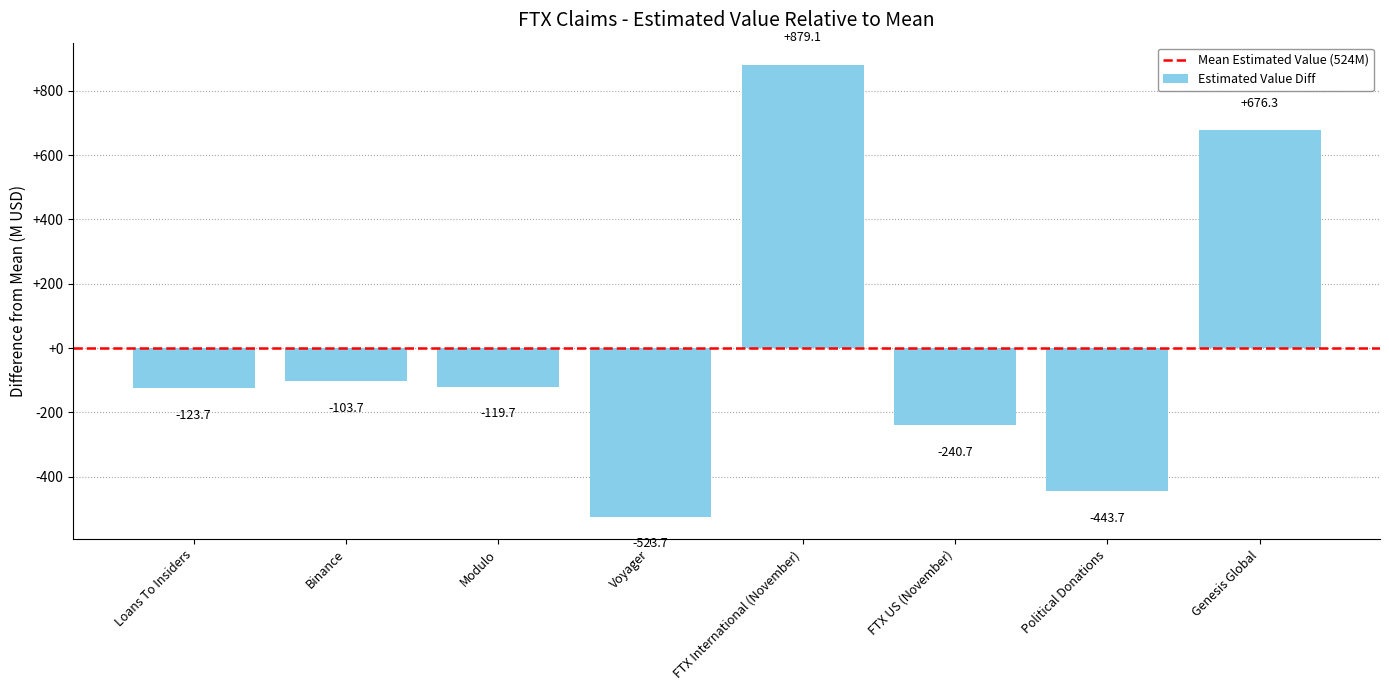

How many data points are less than -119?

5